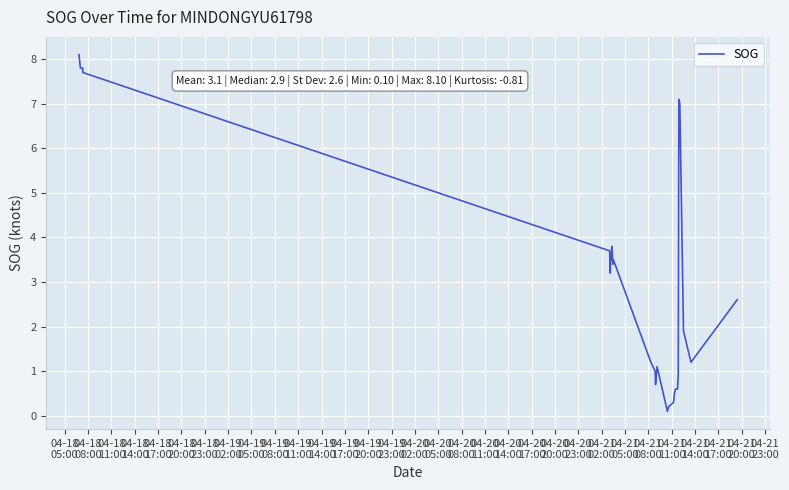

What is the greatest value displayed?

8.1